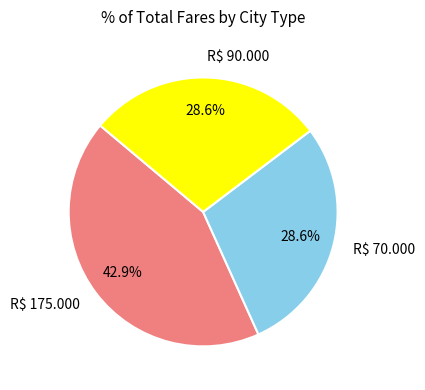

What is the ratio of the value at R$ 90.000 to the value at R$ 70.000?

1.0